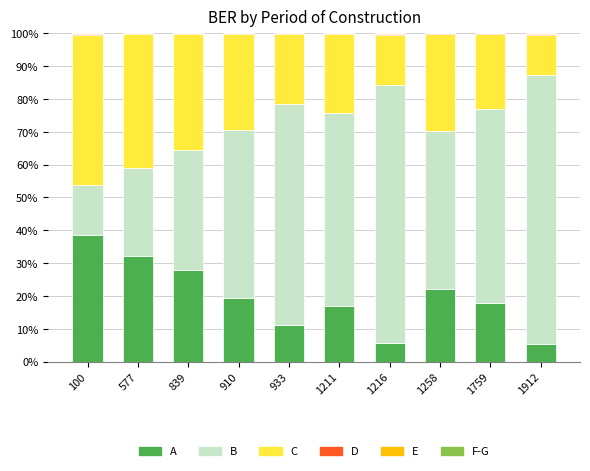

Does the chart contain stacked bars?

Yes